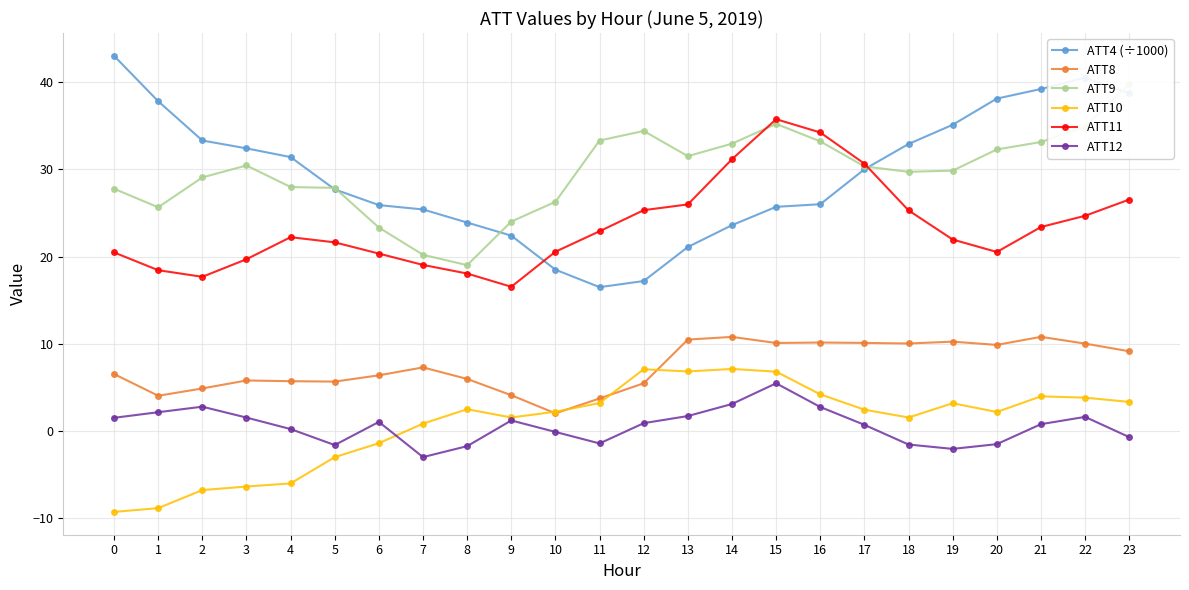

True or false: ATT8 and ATT11 cross at least once.

False